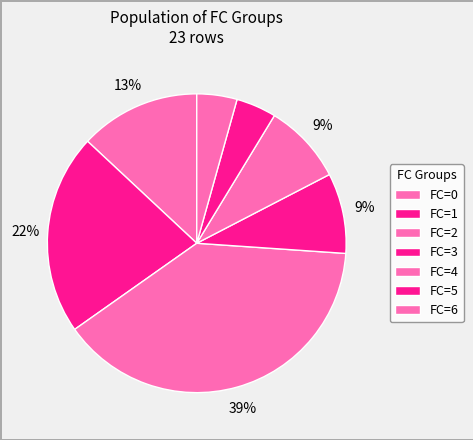

How many segments does this pie chart have?

7